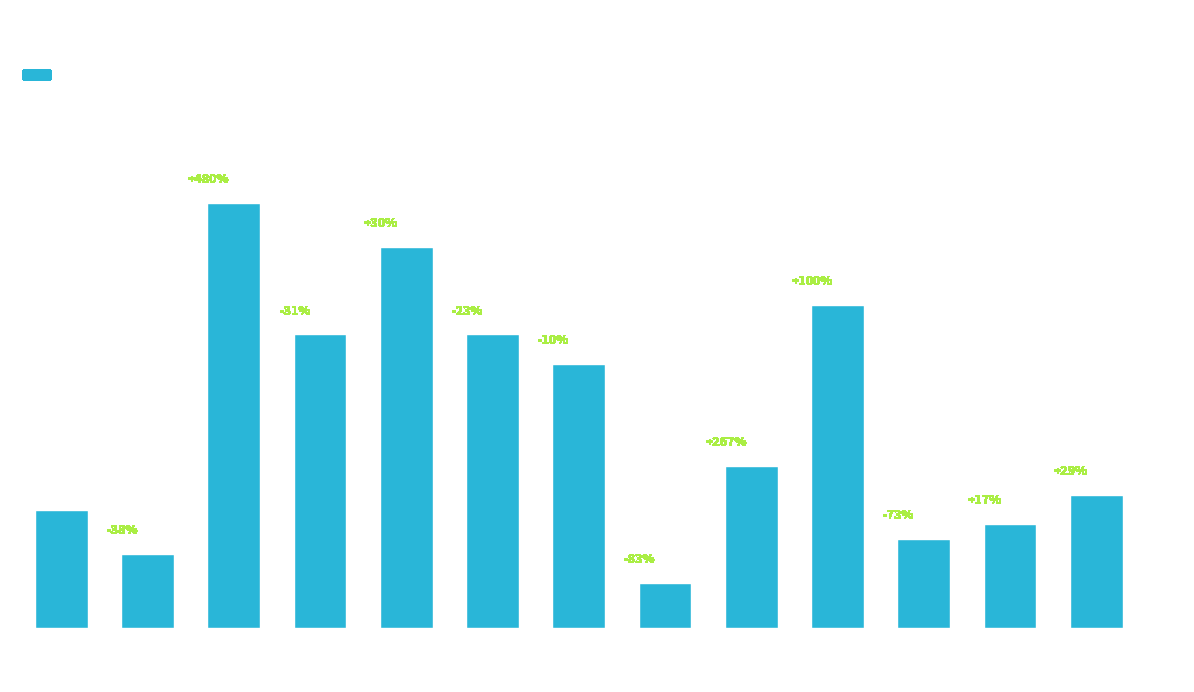

Reading left to right, list all the values displayed in this chart.

8	5	29	20	26	20	18	3	11	22	6	7	9